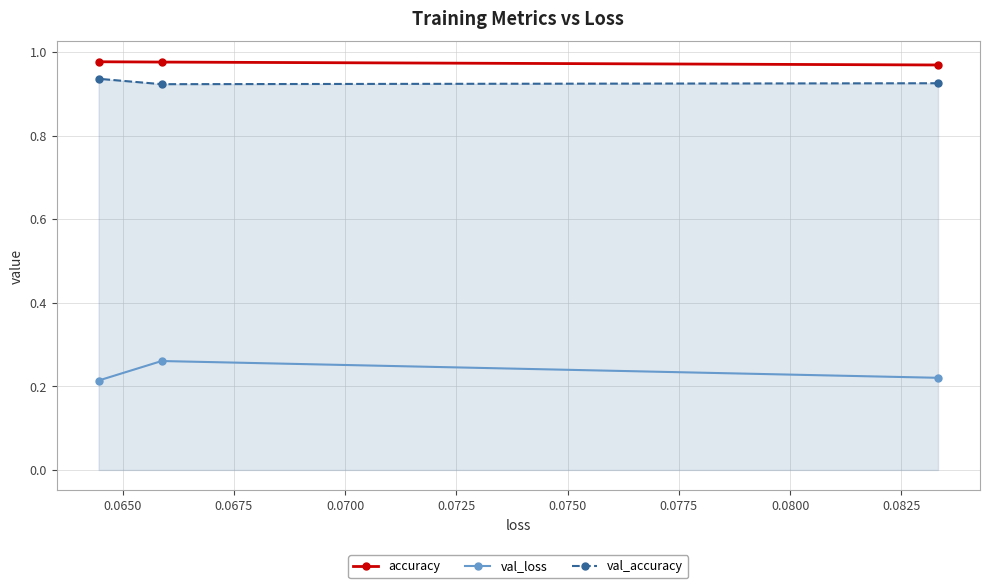

At how many categories does at least one series exceed 0?

3